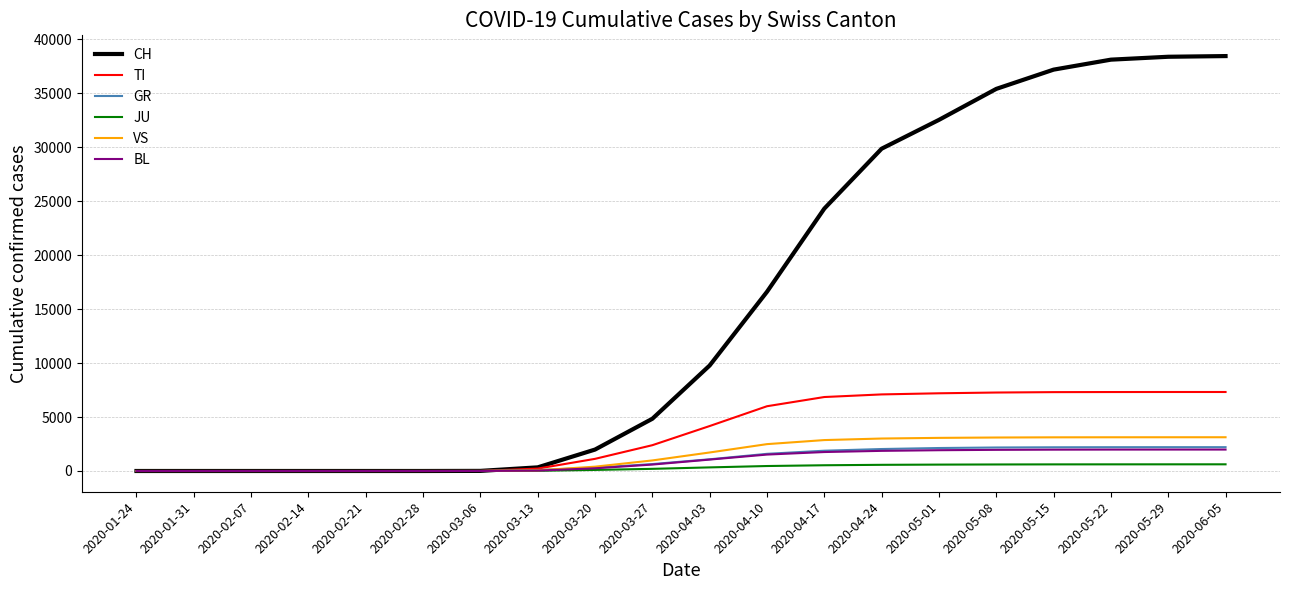

The value of GR at 2020-04-17 is 1879. True or false?

True